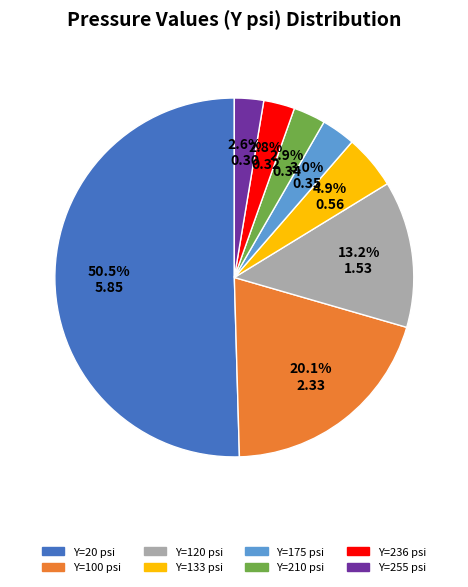

Count the number of slices in the pie.

8